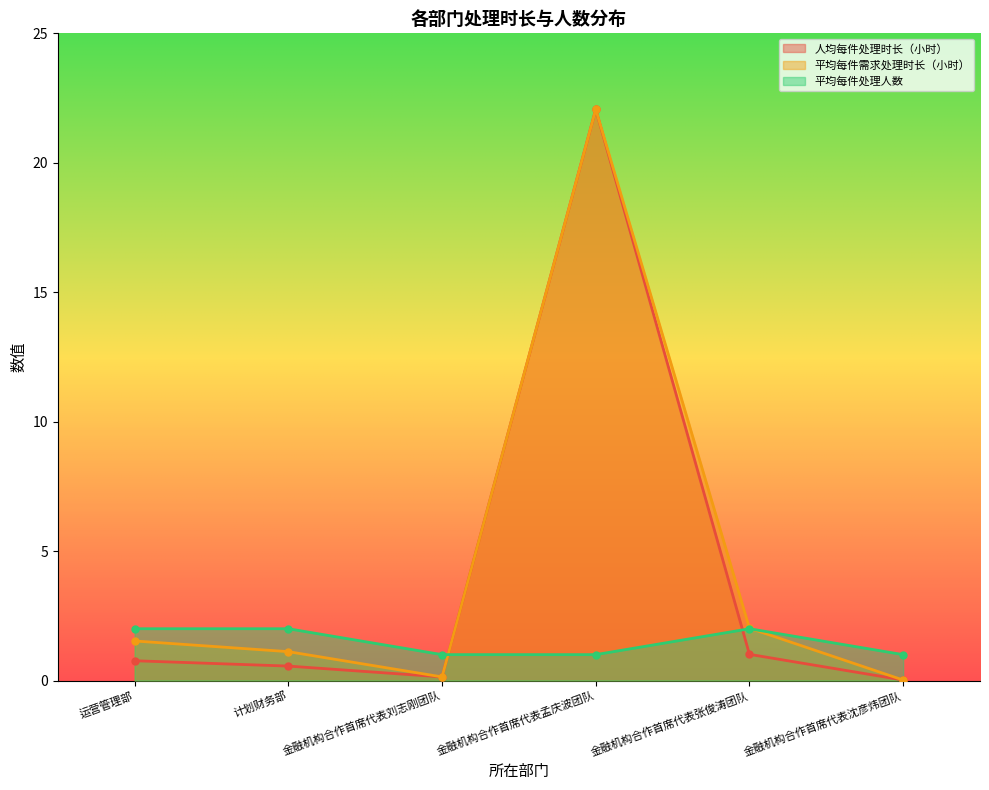

Reading left to right, extract all data points from this chart.

人均每件处理时长（小时）: 运营管理部=0.8	计划财务部=0.6	金融机构合作首席代表刘志刚团队=0.1	金融机构合作首席代表孟庆波团队=22.1	金融机构合作首席代表张俊涛团队=1.0	金融机构合作首席代表沈彦炜团队=0.0
平均每件需求处理时长（小时）: 运营管理部=1.5	计划财务部=1.1	金融机构合作首席代表刘志刚团队=0.1	金融机构合作首席代表孟庆波团队=22.1	金融机构合作首席代表张俊涛团队=2.0	金融机构合作首席代表沈彦炜团队=0.0
平均每件处理人数: 运营管理部=2.0	计划财务部=2.0	金融机构合作首席代表刘志刚团队=1.0	金融机构合作首席代表孟庆波团队=1.0	金融机构合作首席代表张俊涛团队=2.0	金融机构合作首席代表沈彦炜团队=1.0